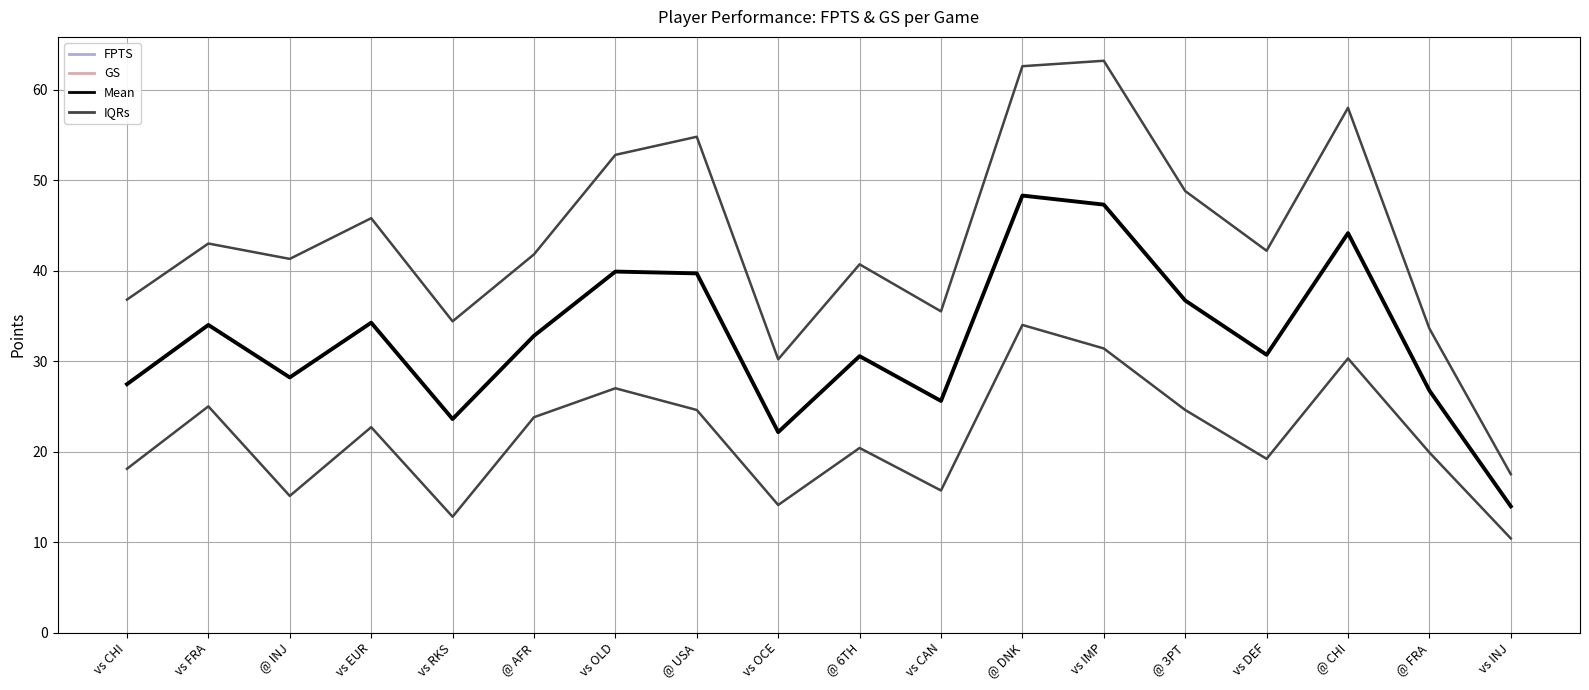

Reading left to right, transcribe all the data shown in this chart.

FPTS: vs CHI=36.8	vs FRA=43.0	@ INJ=41.3	vs EUR=45.8	vs RKS=34.4	@ AFR=41.8	vs OLD=52.8	@ USA=54.8	vs OCE=30.2	@ 6TH=40.7	vs CAN=35.5	@ DNK=62.6	vs IMP=63.2	@ 3PT=48.8	vs DEF=42.2	@ CHI=58.0	@ FRA=33.6	vs INJ=17.5
GS: vs CHI=18.1	vs FRA=25.0	@ INJ=15.1	vs EUR=22.7	vs RKS=12.8	@ AFR=23.8	vs OLD=27.0	@ USA=24.6	vs OCE=14.1	@ 6TH=20.4	vs CAN=15.7	@ DNK=34.0	vs IMP=31.4	@ 3PT=24.6	vs DEF=19.2	@ CHI=30.3	@ FRA=19.9	vs INJ=10.4
Mean: vs CHI=27.4	vs FRA=34.0	@ INJ=28.2	vs EUR=34.2	vs RKS=23.6	@ AFR=32.8	vs OLD=39.9	@ USA=39.7	vs OCE=22.1	@ 6TH=30.6	vs CAN=25.6	@ DNK=48.3	vs IMP=47.3	@ 3PT=36.7	vs DEF=30.7	@ CHI=44.2	@ FRA=26.8	vs INJ=13.9
IQRs: vs CHI=36.8	vs FRA=43.0	@ INJ=41.3	vs EUR=45.8	vs RKS=34.4	@ AFR=41.8	vs OLD=52.8	@ USA=54.8	vs OCE=30.2	@ 6TH=40.7	vs CAN=35.5	@ DNK=62.6	vs IMP=63.2	@ 3PT=48.8	vs DEF=42.2	@ CHI=58.0	@ FRA=33.6	vs INJ=17.5